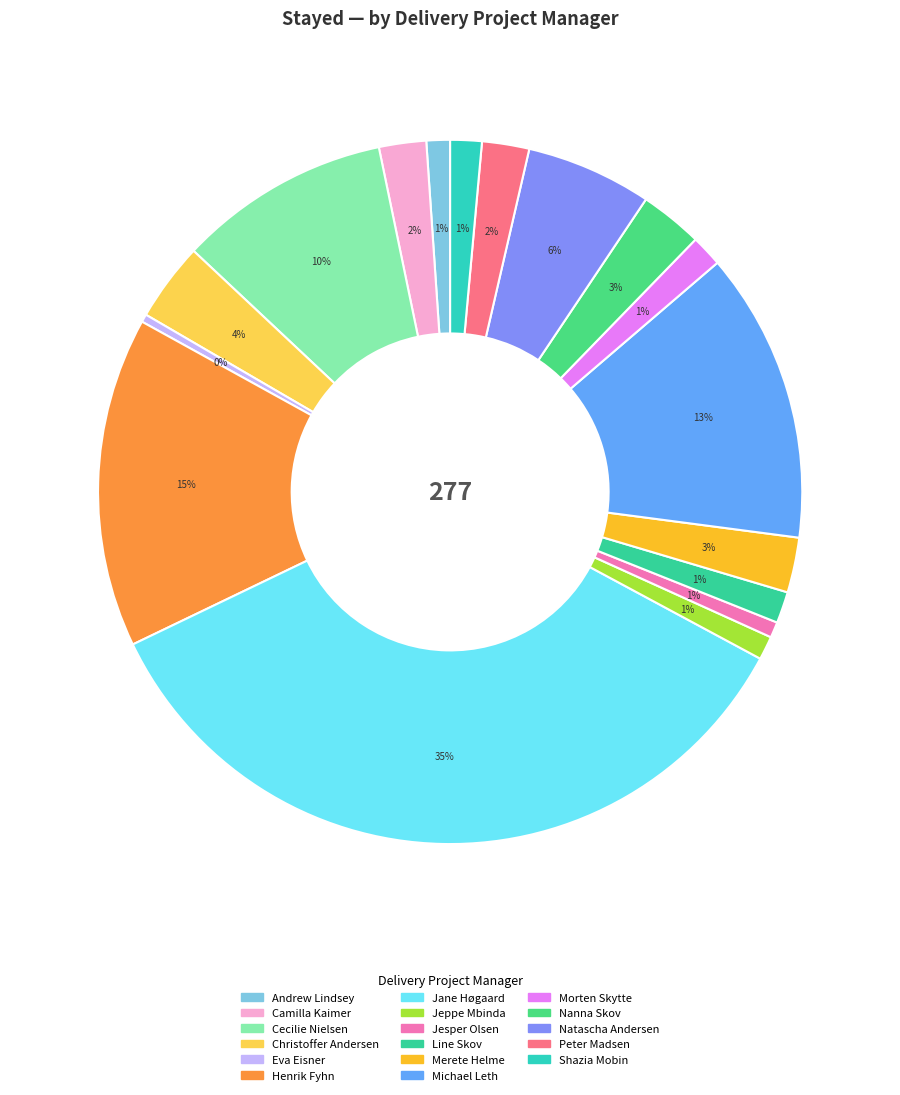

What is the smallest slice in the pie chart?

Eva Eisner